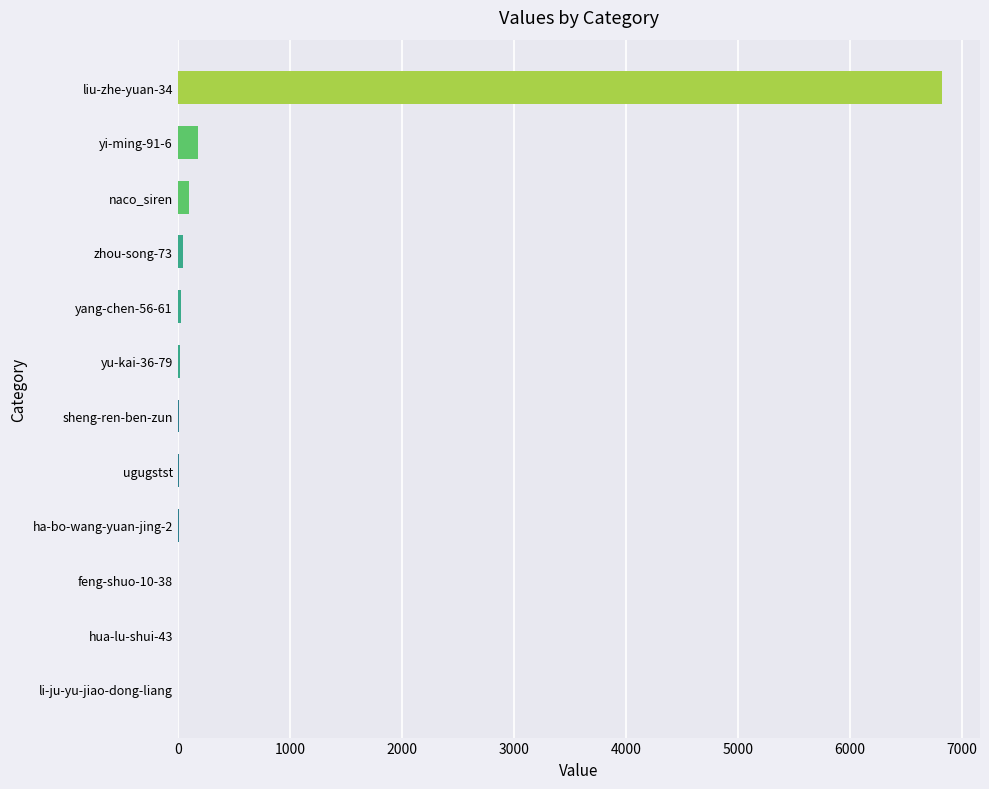

What is the maximum value shown in the chart?

6823